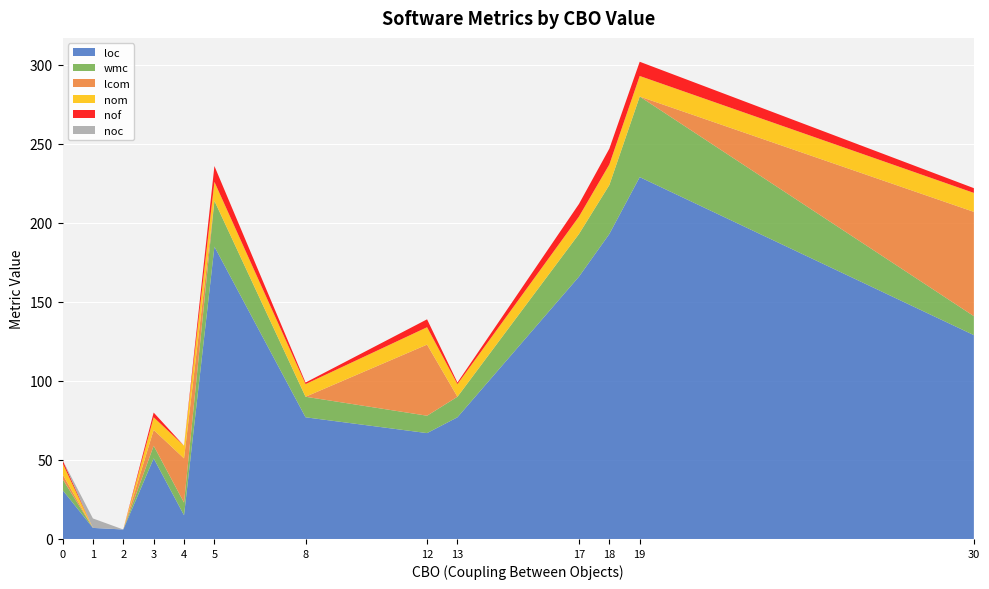

Reading left to right, transcribe all the data shown in this chart.

loc: 31	7	6	51	15	185	77	67	77	166	193	229	129
wmc: 7	0	0	8	8	29	13	11	13	27	31	51	12
lcom: 3	0	0	10	28	0	0	45	0	0	0	0	66
nom: 7	0	0	8	8	12	8	11	8	11	13	13	12
nof: 2	0	0	3	0	10	1	5	1	8	10	9	3
noc: 0	6	0	0	0	0	0	0	0	0	0	0	0